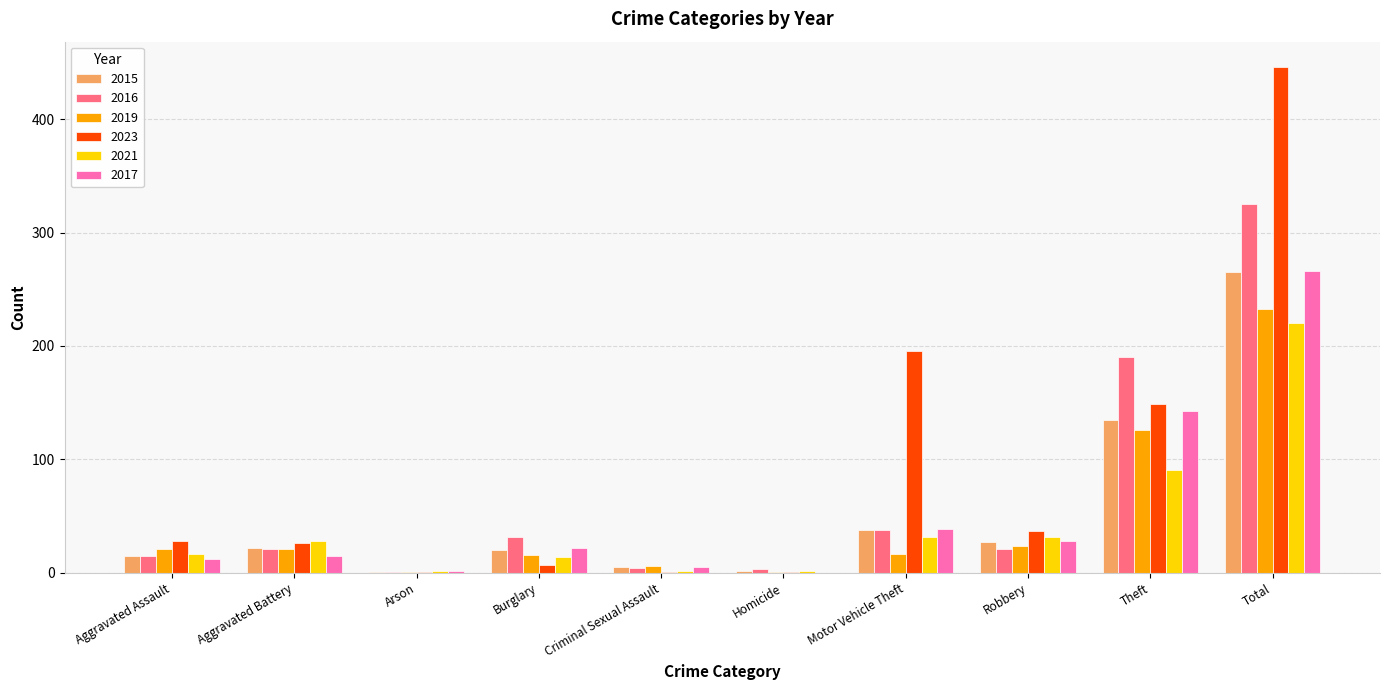

Which series changed the most between Motor Vehicle Theft and Theft?

2016